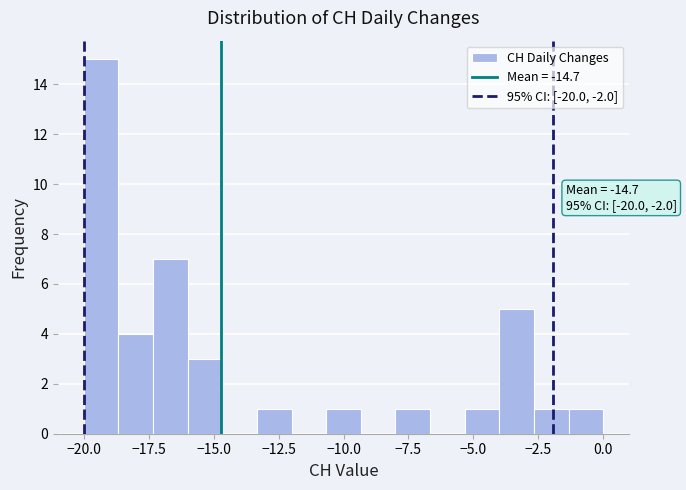

Read against the x-axis, roughly where is the centre of the tallest bar?

-19.5